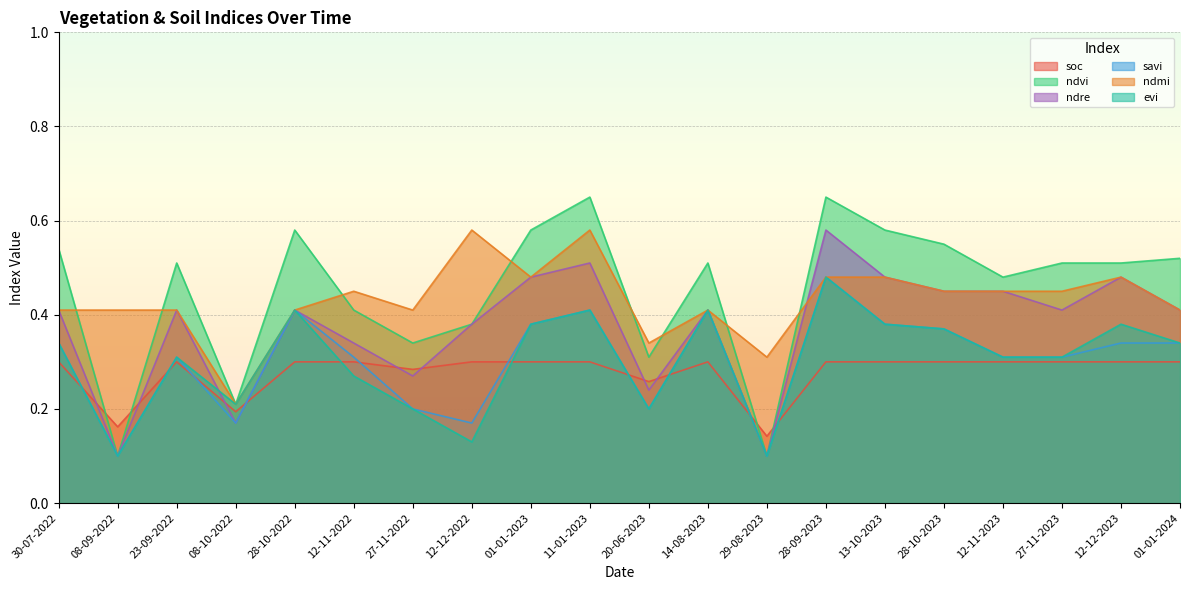

How many ndvi values are between 0 and 1?

20